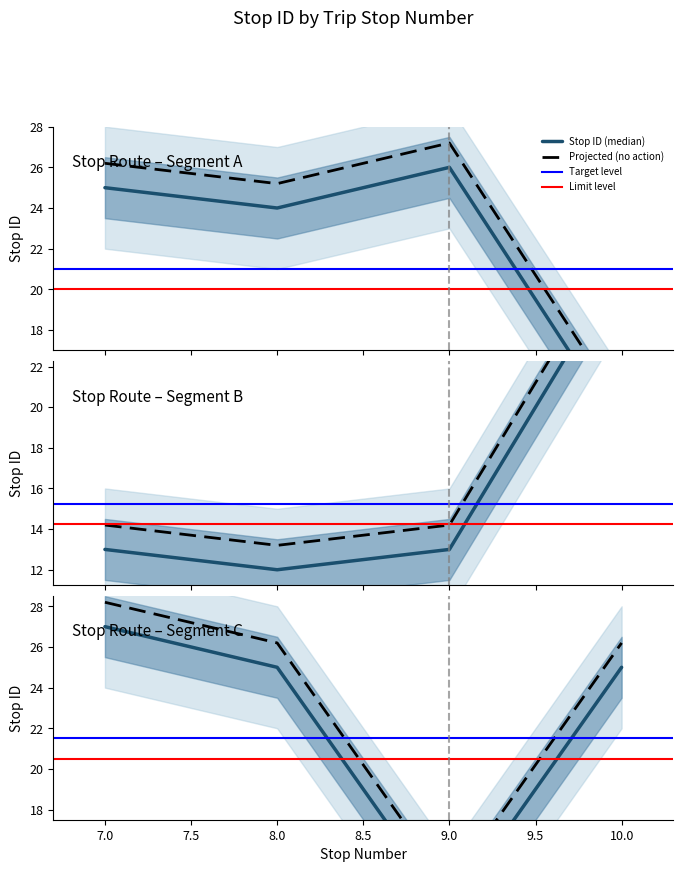

What is the difference between the values at 9 and 10?

12